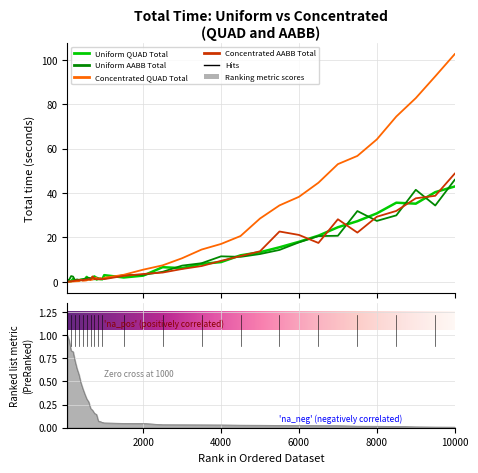

What is the difference between the maximum and minimum values in the Uniform QUAD Total series?

42.7